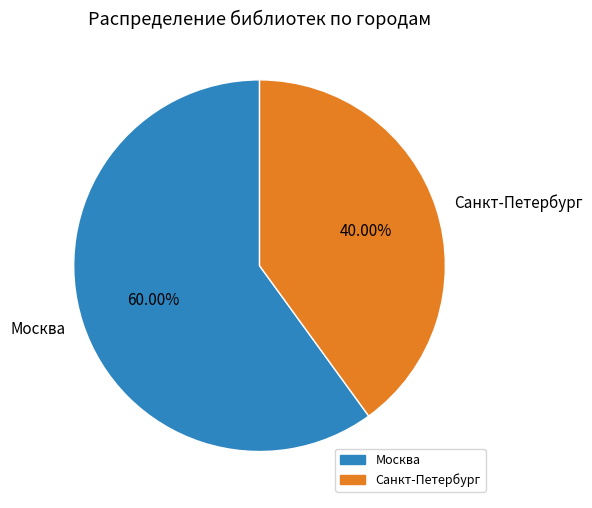

Which slice is the largest?

Москва